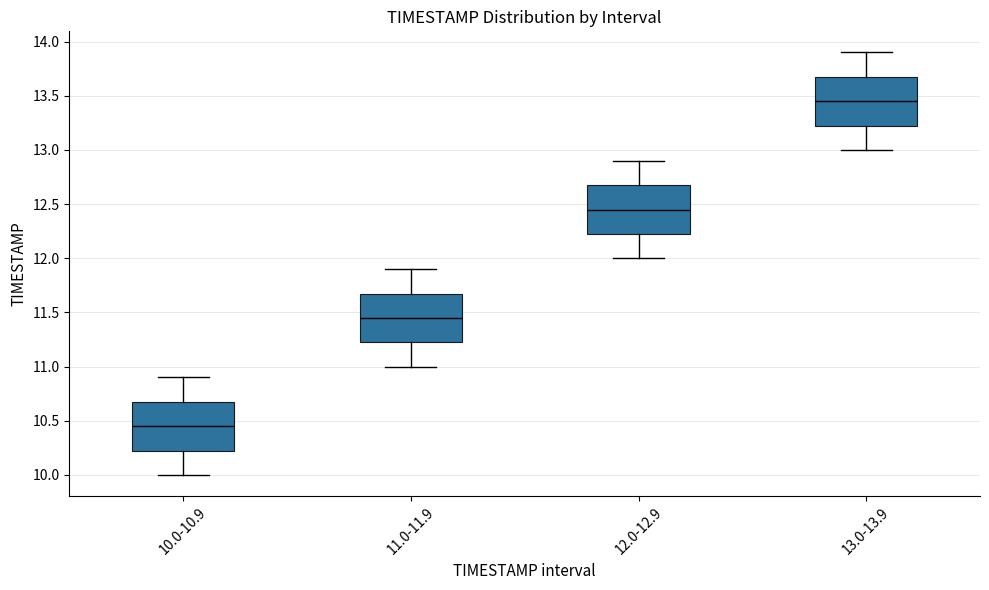

Which box has the highest median line?

13.0-13.9